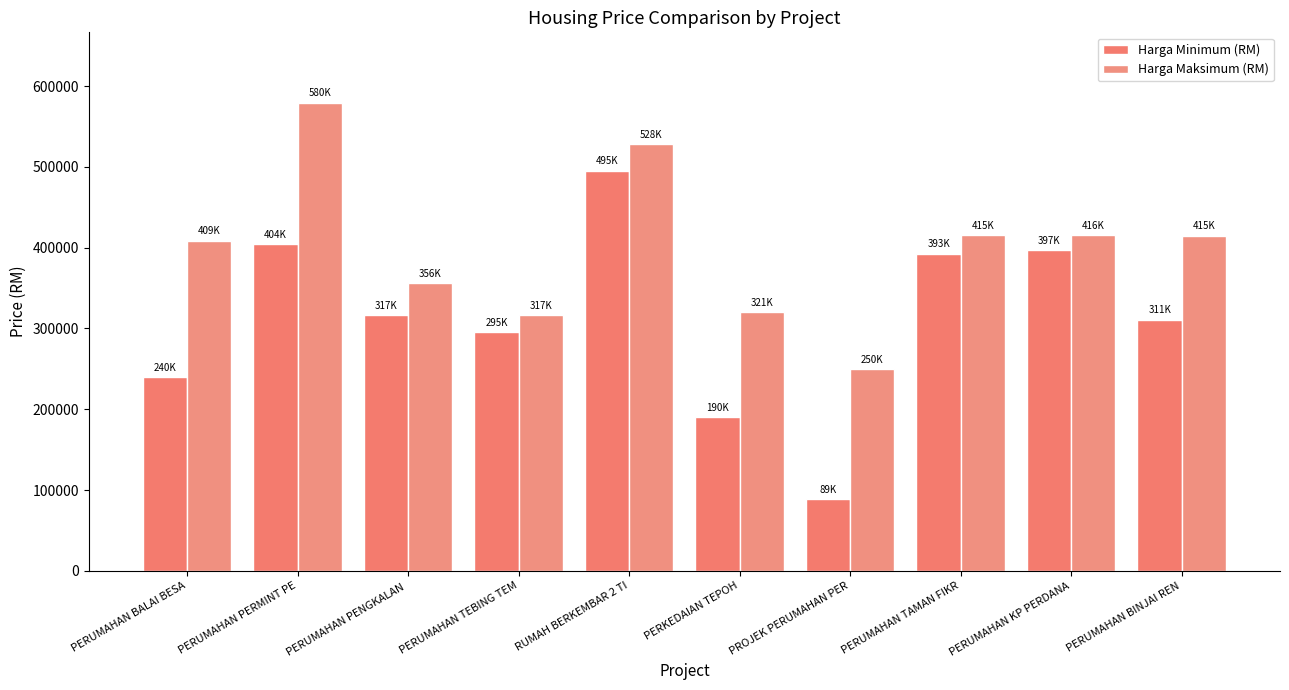

What are all the series names shown in the legend?

Harga Minimum (RM), Harga Maksimum (RM)